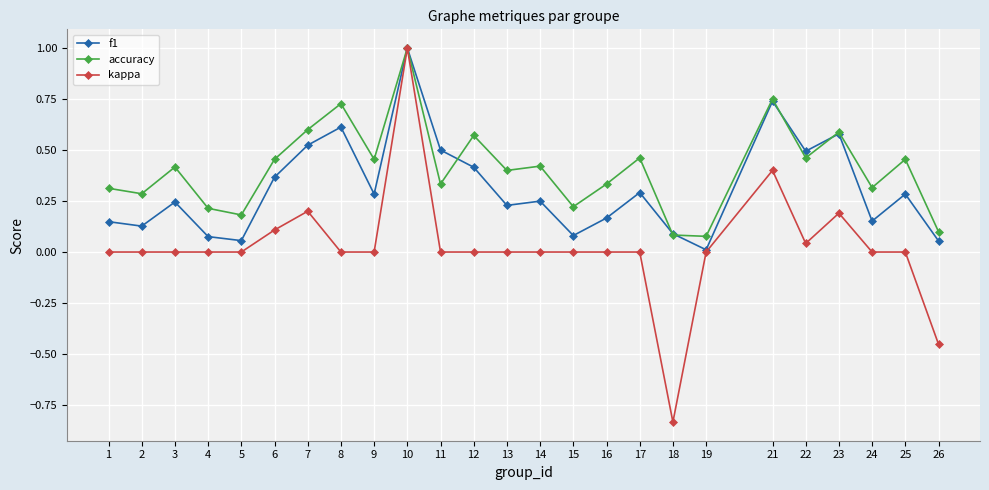

What is the highest value of the accuracy series?

1.0